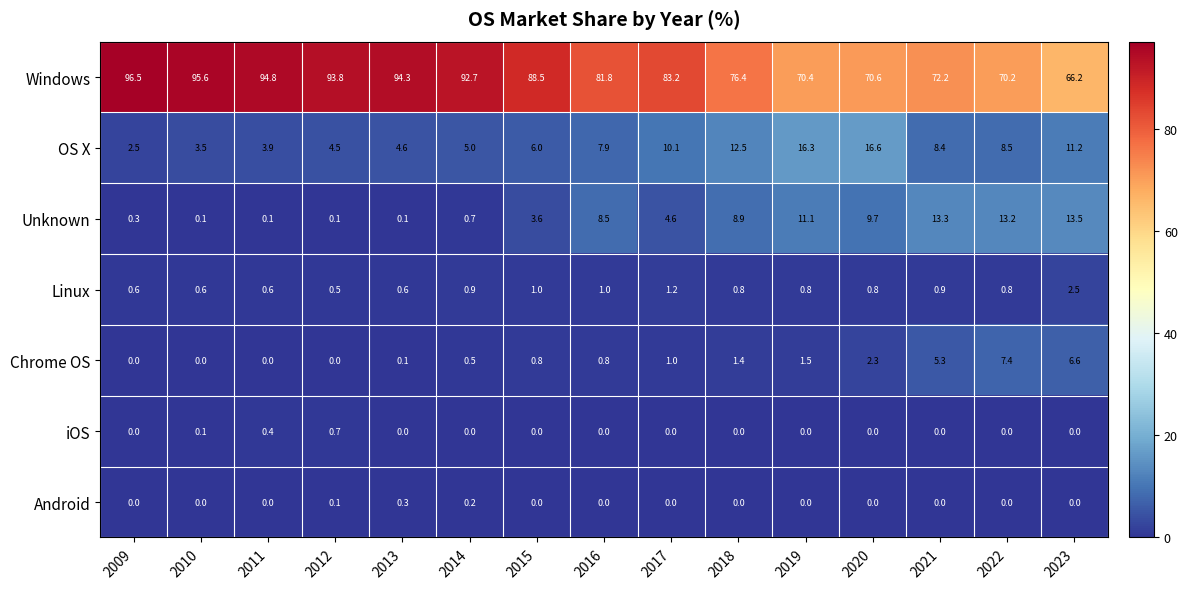

Rank the series by their maximum value, from highest to lowest.

Windows, OS X, Unknown, Chrome OS, Linux, iOS, Android